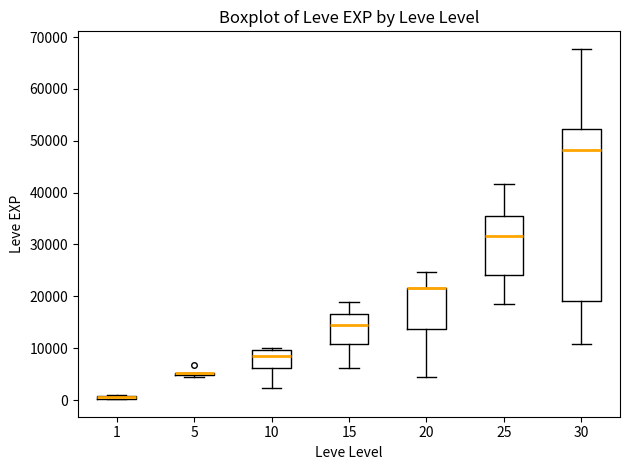

Which box is the tallest, from its lower edge to its upper edge?

30